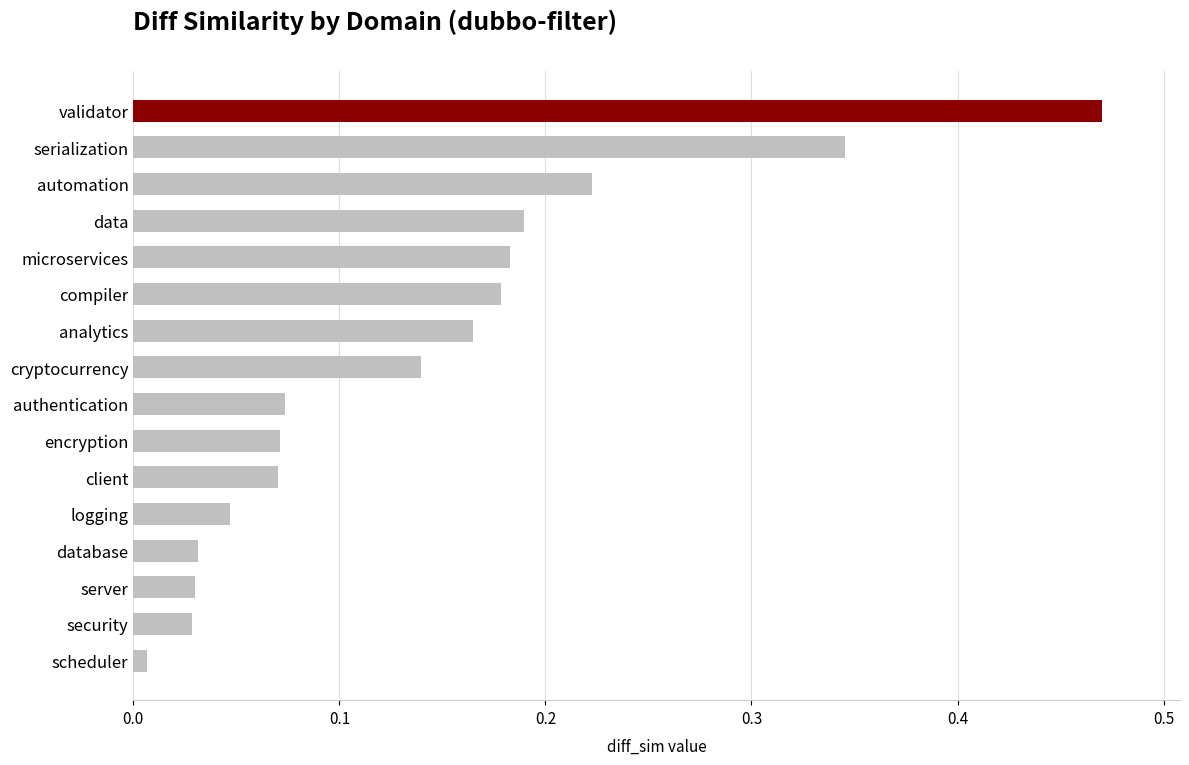

At which label is the value closest to 0?

scheduler